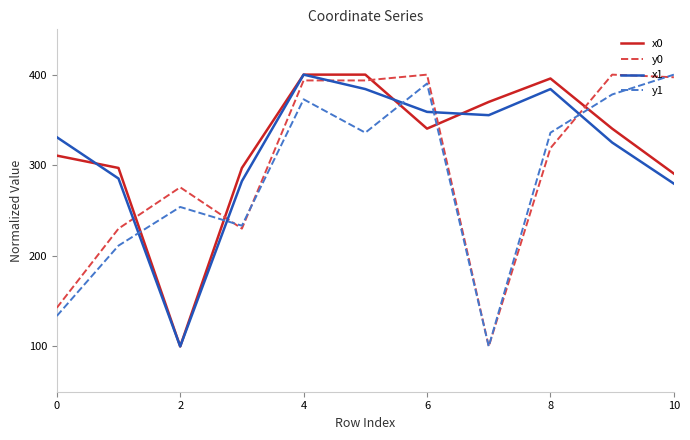

True or false: y0 and x0 intersect in this chart.

True